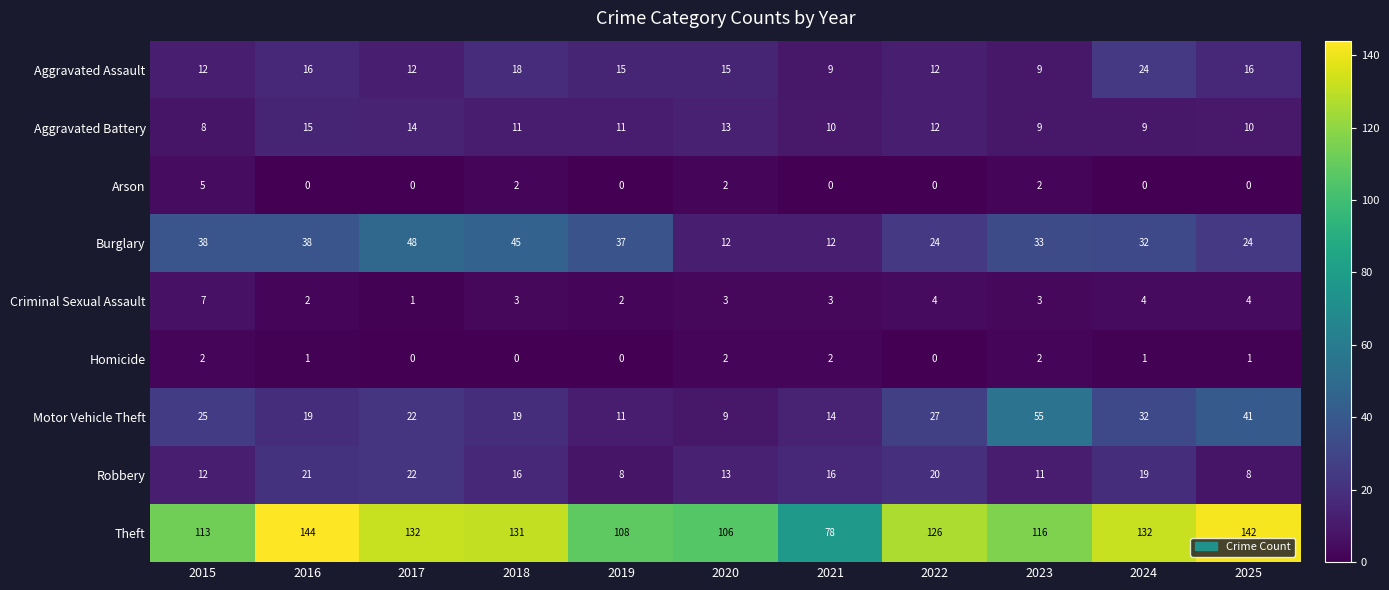

What is the sum of all Aggravated Assault values?

158